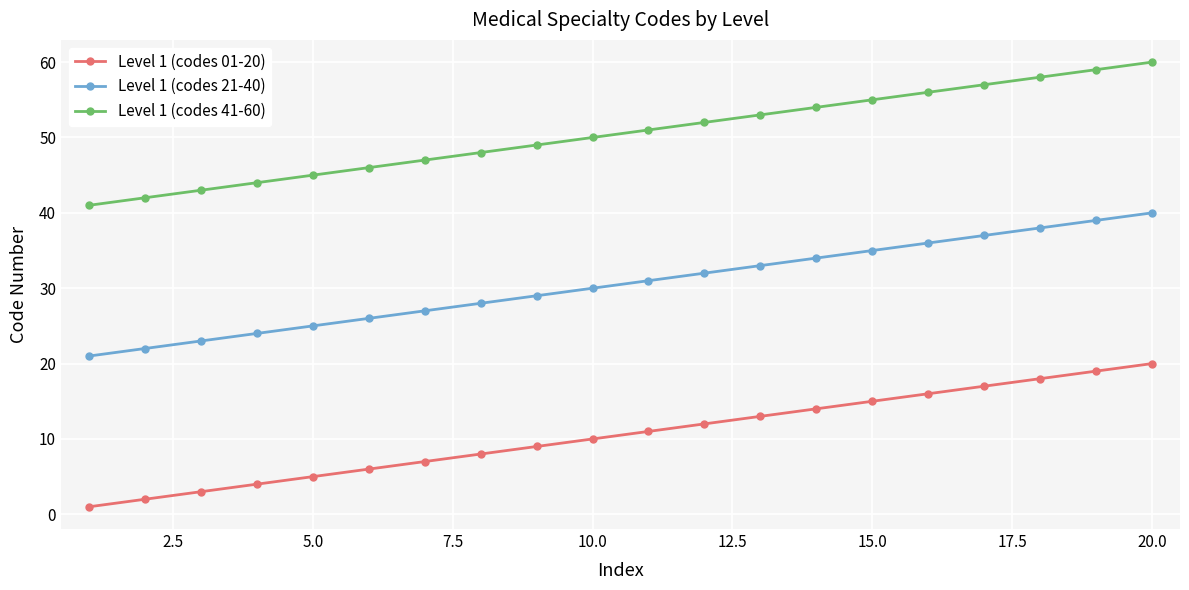

Which series has the largest total across all categories?

Level 1 (codes 41-60)